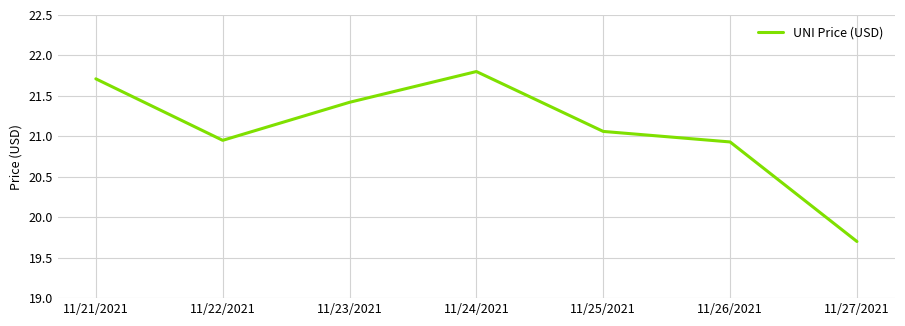

What is the maximum value shown in the chart?

21.8